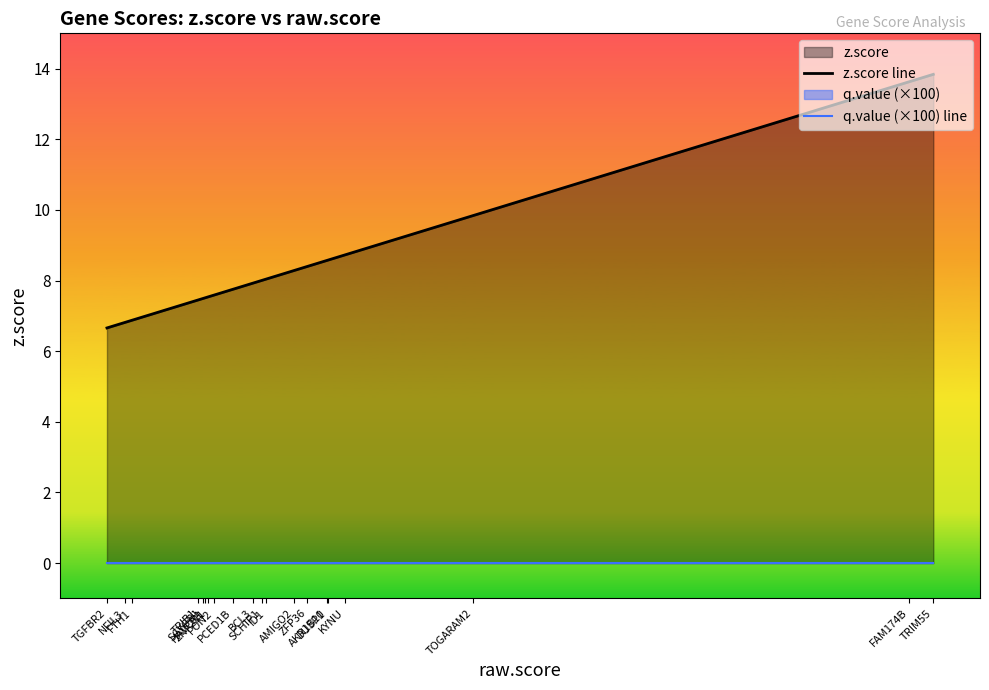

Reading left to right, list all the values displayed in this chart.

z.score line: TGFBR2=6.7	NFIL3=6.8	FTH1=6.9	TRIB1=7.5	SCYGR1=7.5	HAVCR1=7.5	ZNF281=7.5	PON2=7.6	PCED1B=7.8	BCL3=7.9	SCHIP1=8.0	ID1=8.0	AMIGO2=8.3	ZFP36=8.4	AKR1B10=8.6	DUSP1=8.6	KYNU=8.7	TOGARAM2=9.8	FAM174B=13.6	TRIM55=13.8
q.value (×100) line: TGFBR2=0.0	NFIL3=0.0	FTH1=0.0	TRIB1=0.0	SCYGR1=0.0	HAVCR1=0.0	ZNF281=0.0	PON2=0.0	PCED1B=0.0	BCL3=0.0	SCHIP1=0.0	ID1=0.0	AMIGO2=0.0	ZFP36=0.0	AKR1B10=0.0	DUSP1=0.0	KYNU=0.0	TOGARAM2=0.0	FAM174B=0.0	TRIM55=0.0